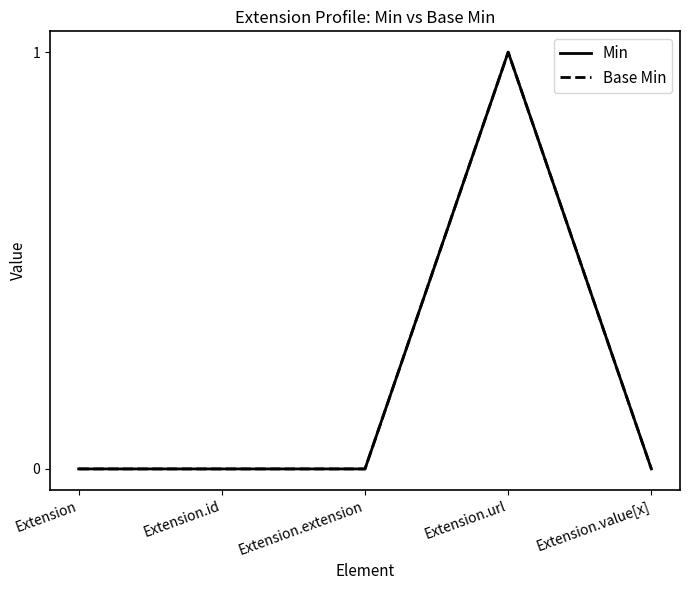

Does the chart have visible grid lines?

No